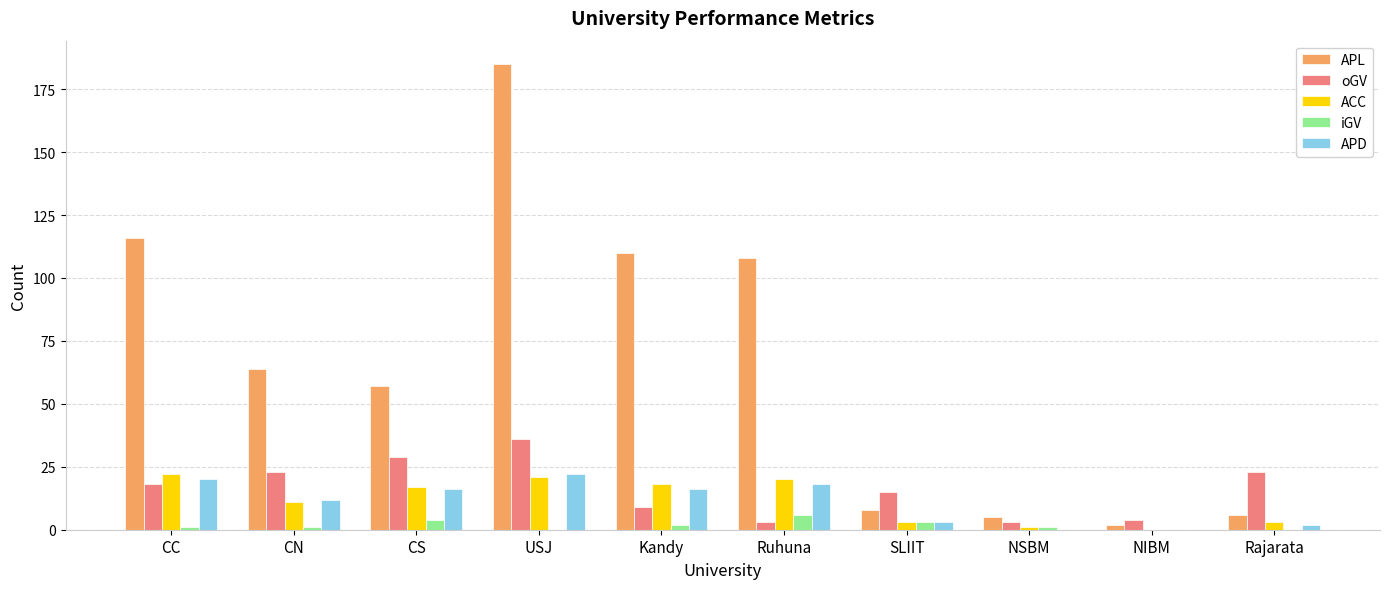

Which series has the largest total across all categories?

APL